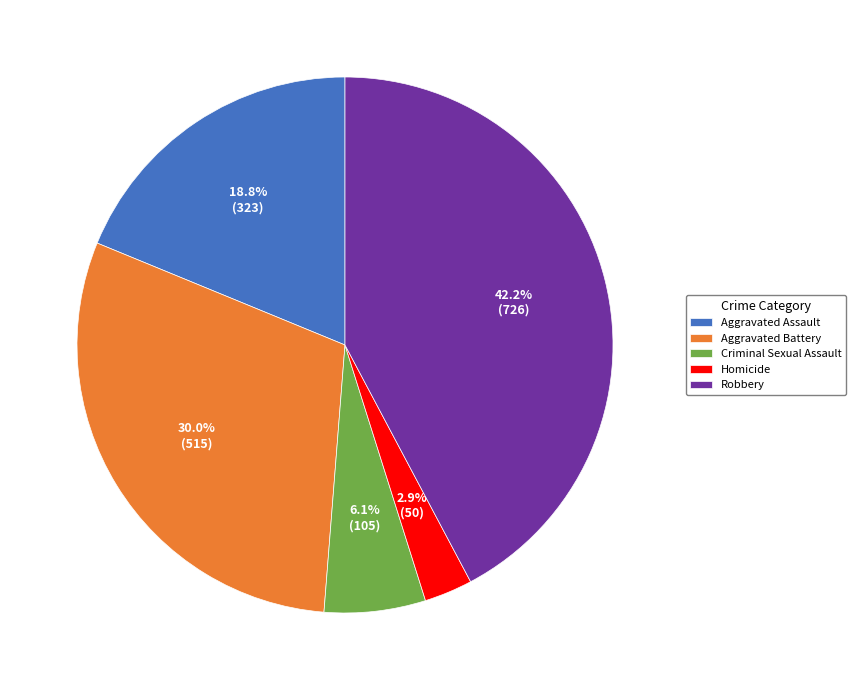

The Criminal Sexual Assault slice represents 1% of the pie. True or false?

False